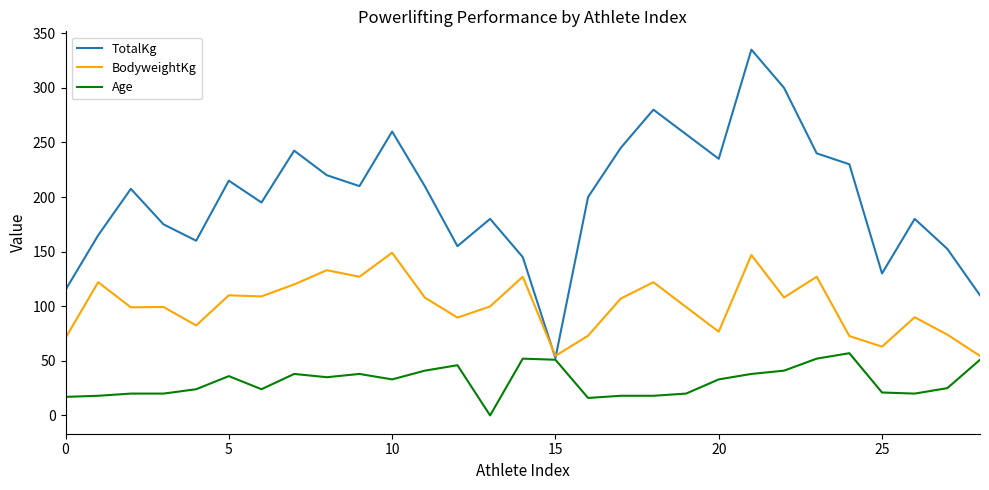

Which series has the largest range (max minus min)?

TotalKg